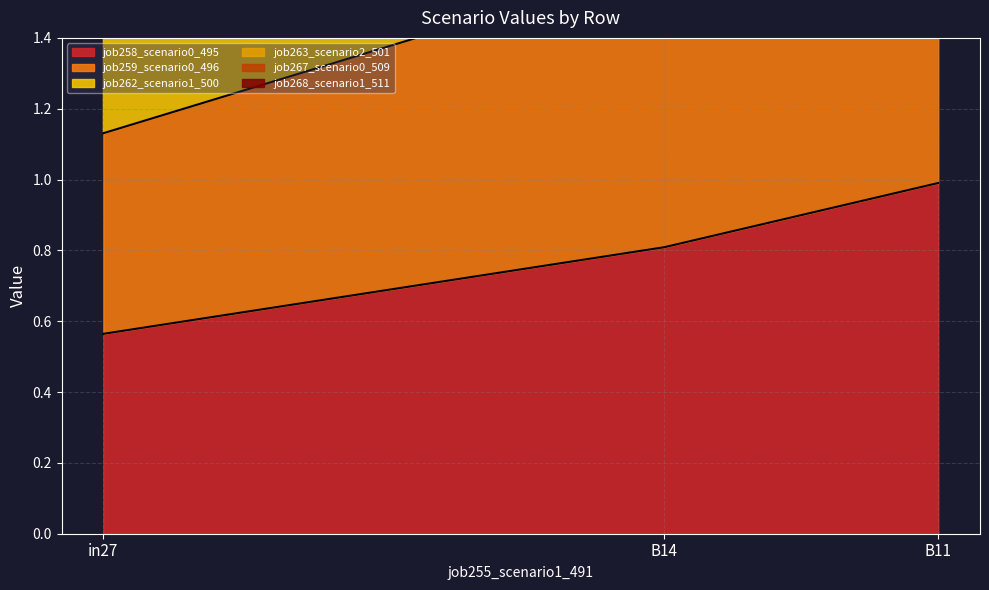

Reading right to left, what are all the values shown in this chart?

job258_scenario0_495: B11=1.0	B14=0.8	in27=0.6
job259_scenario0_496: B11=4.2	B14=3.6	in27=2.4
job262_scenario1_500: B11=3.1	B14=2.6	in27=1.8
job263_scenario2_501: B11=6.1	B14=5.2	in27=3.4
job267_scenario0_509: B11=5.1	B14=4.3	in27=2.9
job268_scenario1_511: B11=1.9	B14=1.6	in27=1.1